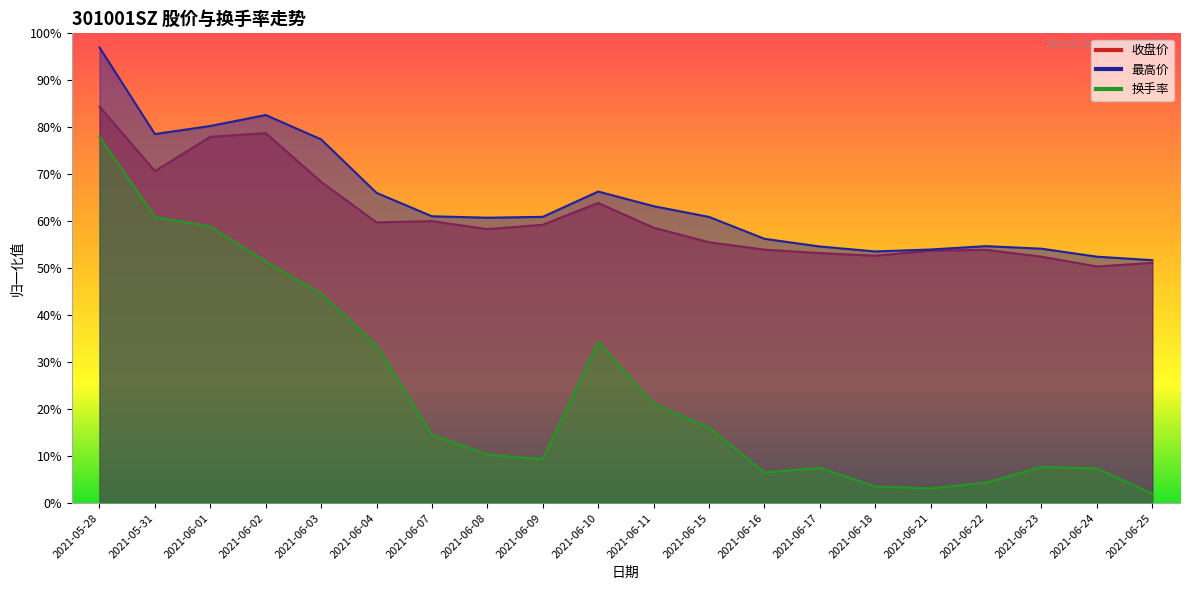

Which series has the largest total across all categories?

最高价